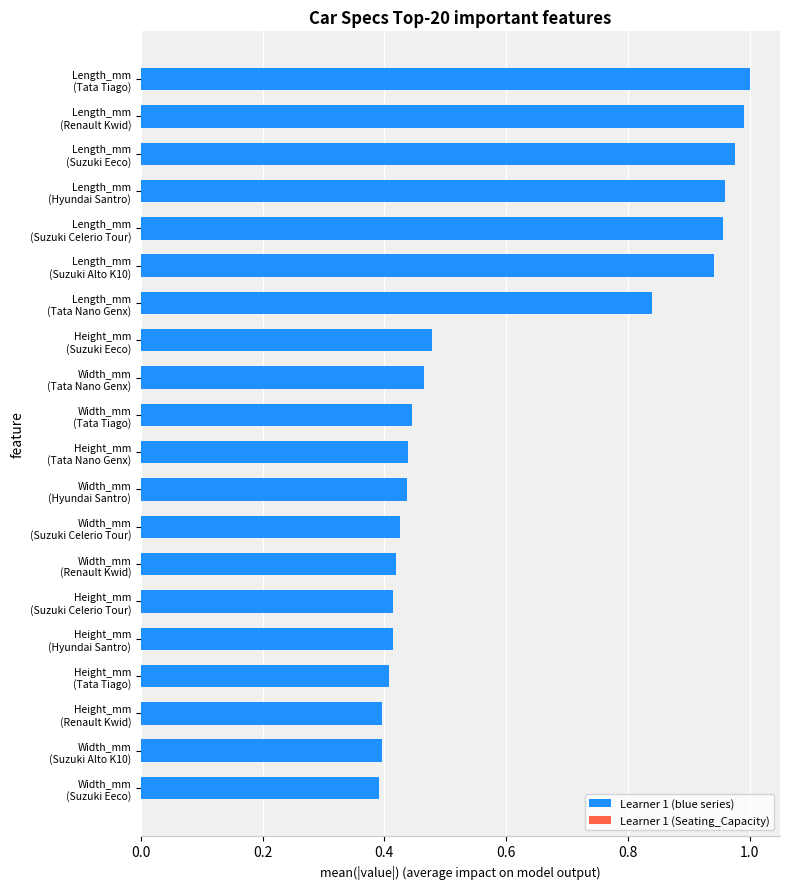

What is the difference between the second highest and minimum values?

0.6